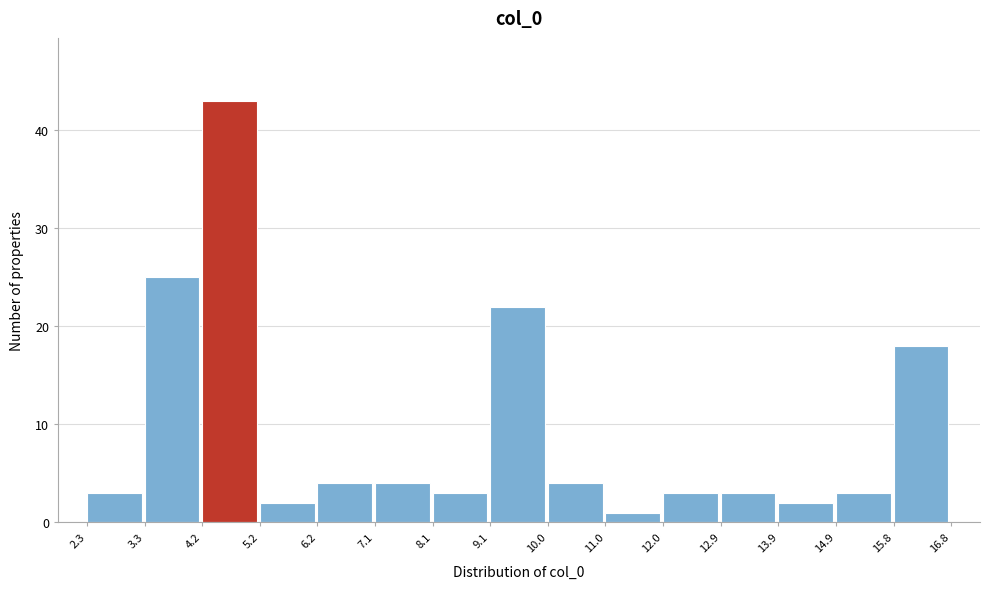

Which range on the x-axis has the tallest bar?

4.2 to 5.2